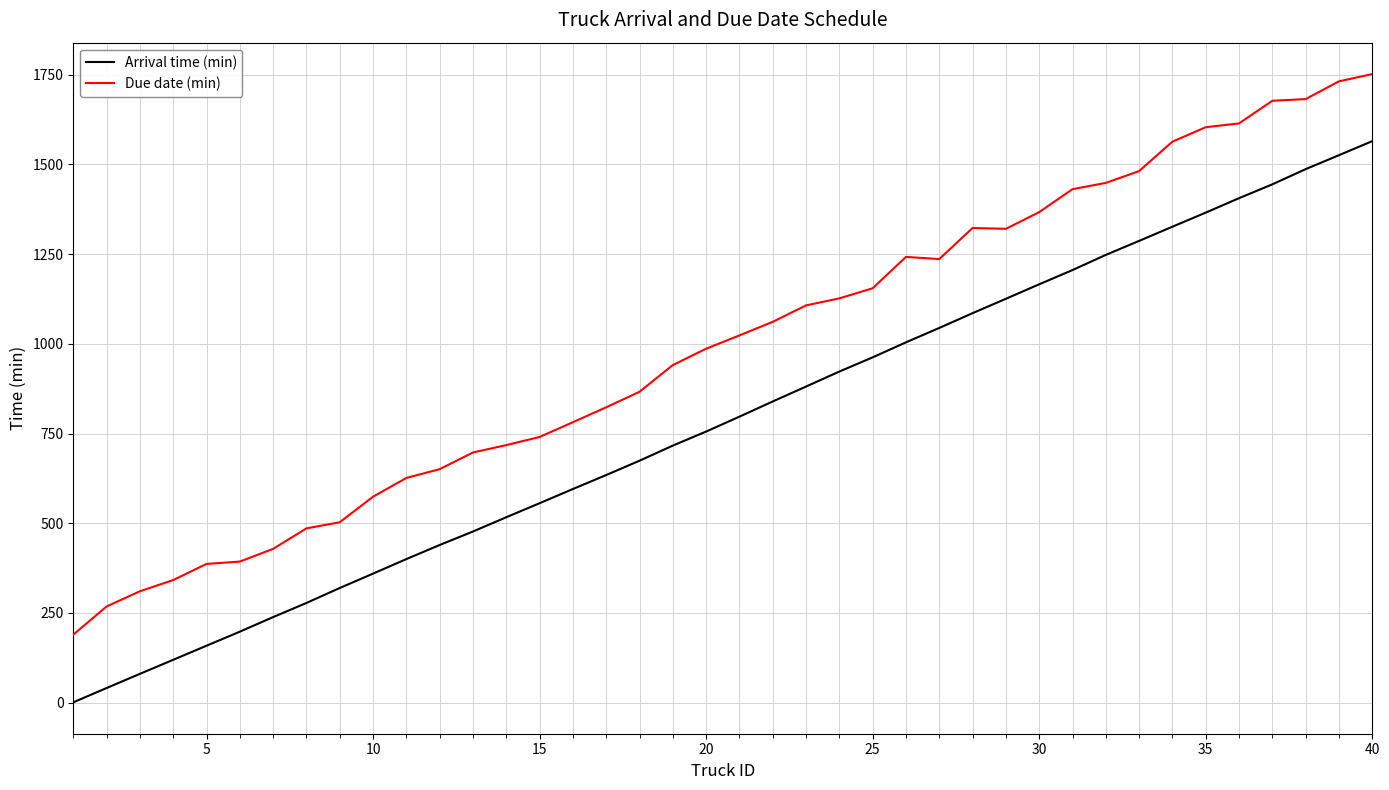

List the series in order of their peak value, lowest first.

Arrival time (min), Due date (min)